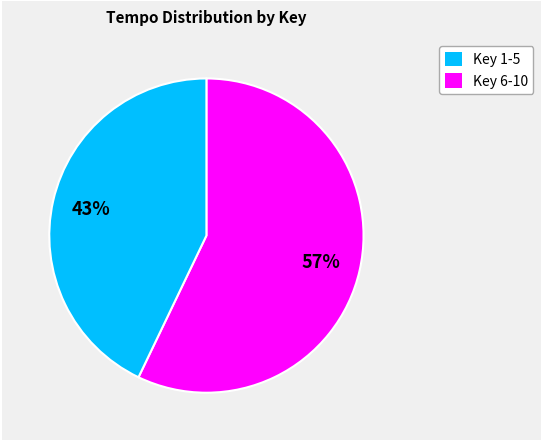

Do Key 1-5 and Key 6-10 together represent more than half of the pie?

Yes